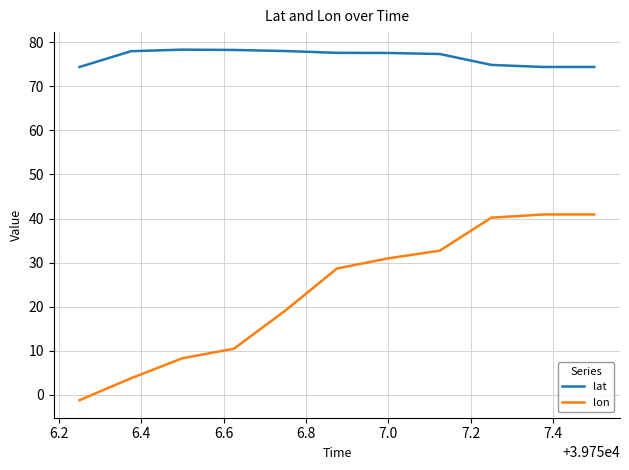

True or false: lat and lon cross at least once.

False